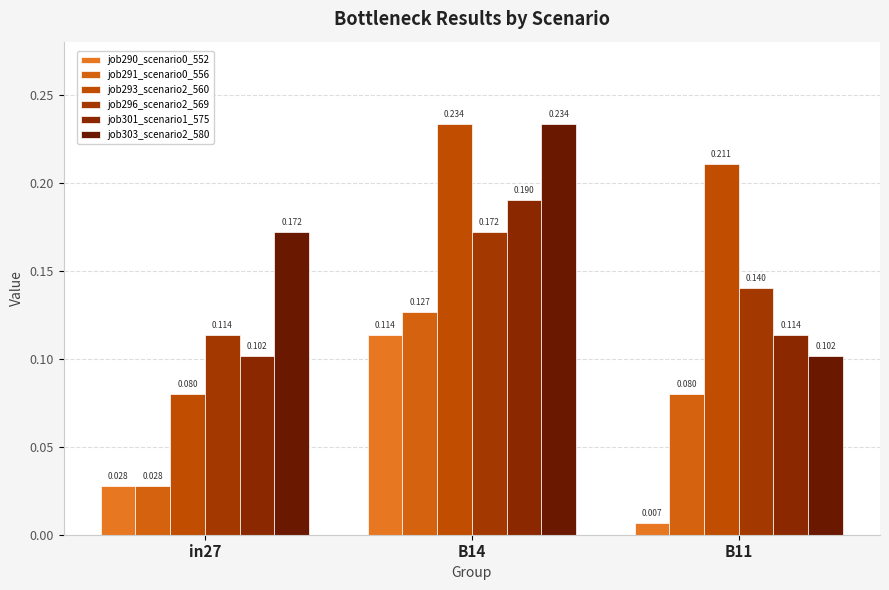

What is the total value across all series at B11?

0.7